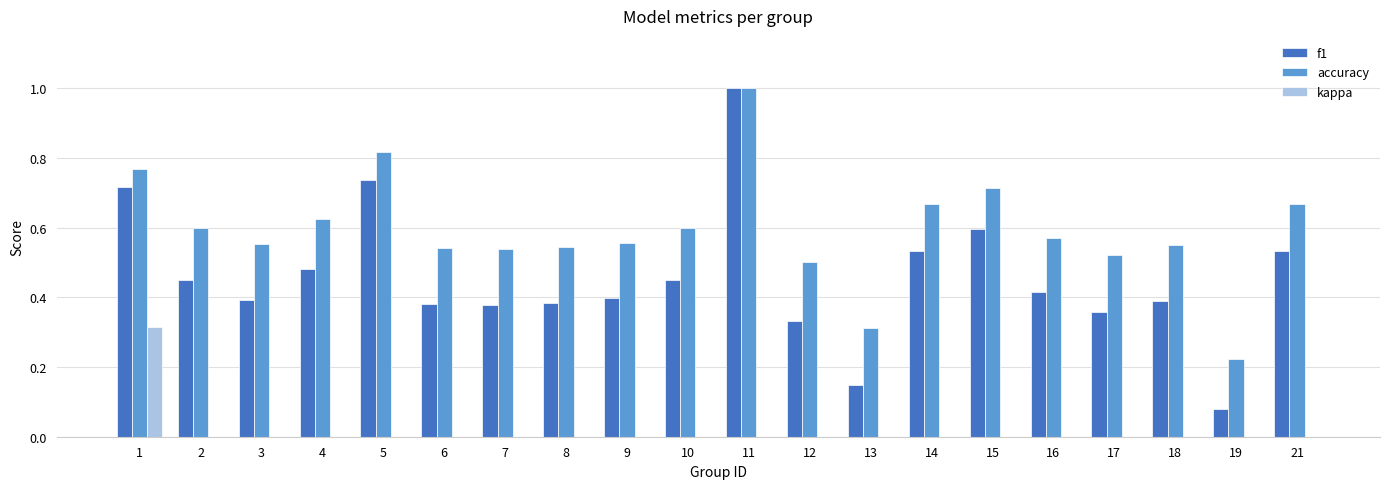

What are all the series names shown in the legend?

f1, accuracy, kappa